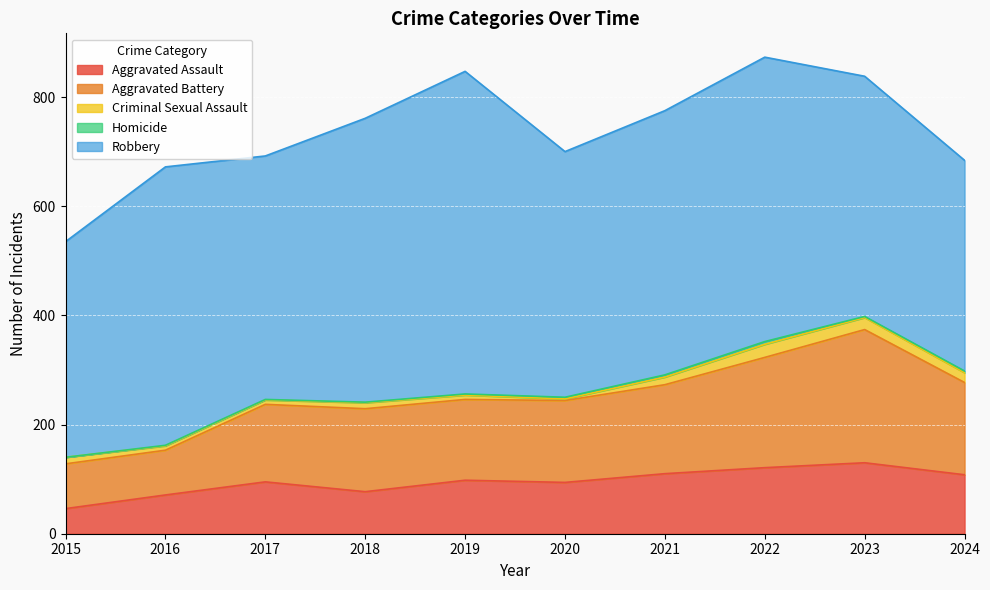

Which category has the lowest value in the Aggravated Assault series?

2015